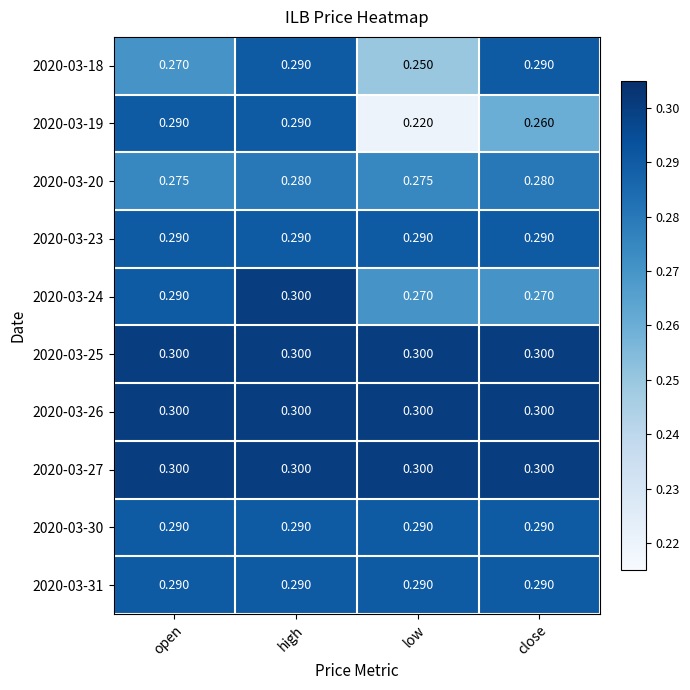

Which label corresponds to the smallest value in the chart?

low